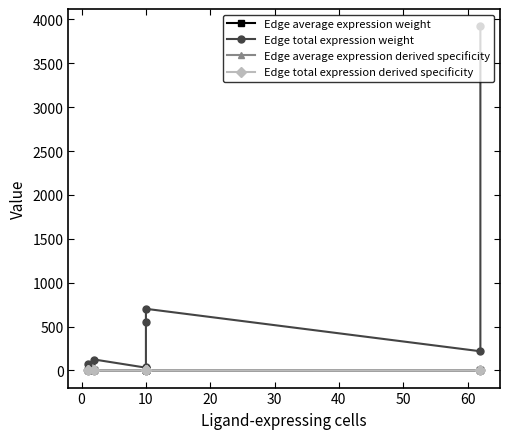

Which series has the widest spread of values?

Edge total expression weight